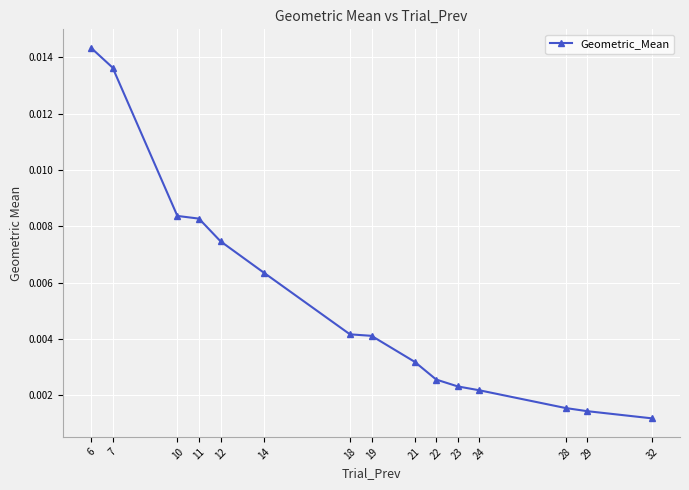

At which category does the chart reach its peak across all series?

6